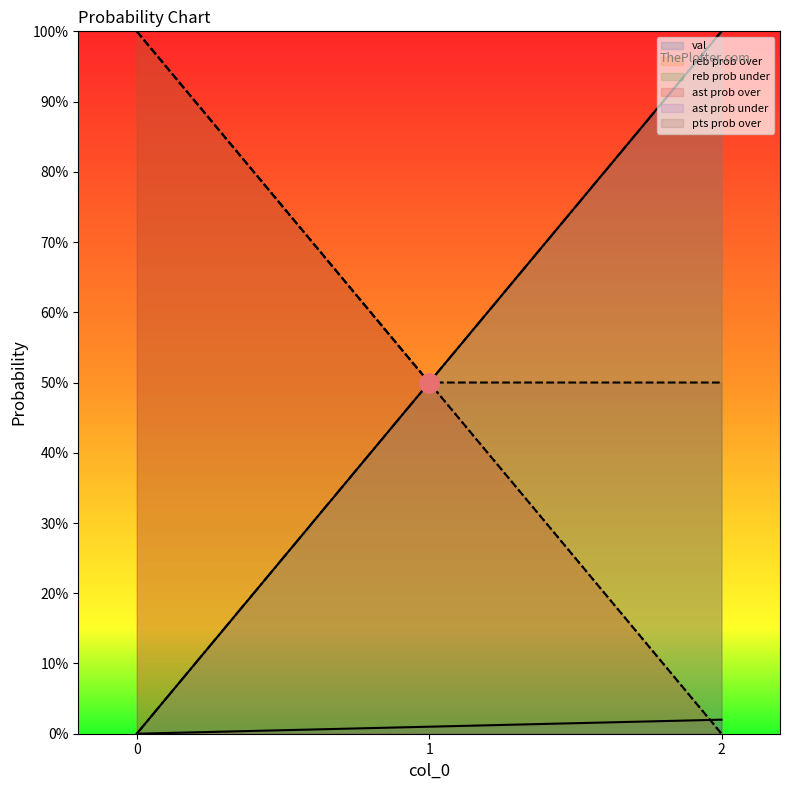

Which series has the widest spread of values?

reb prob over